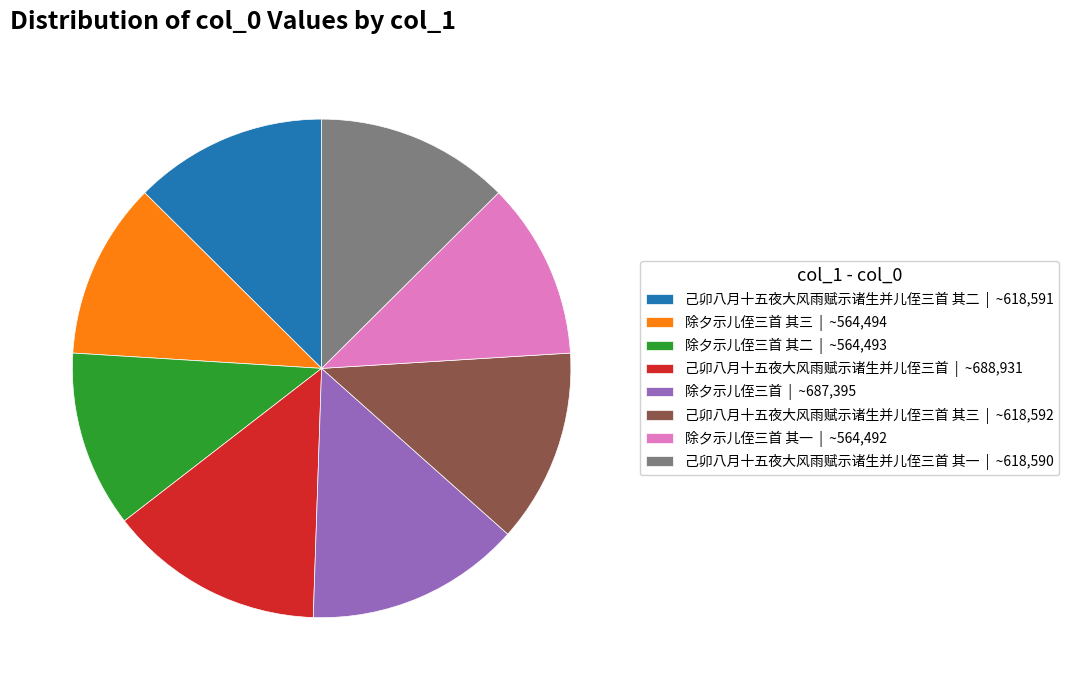

Is there a majority slice in this chart?

No